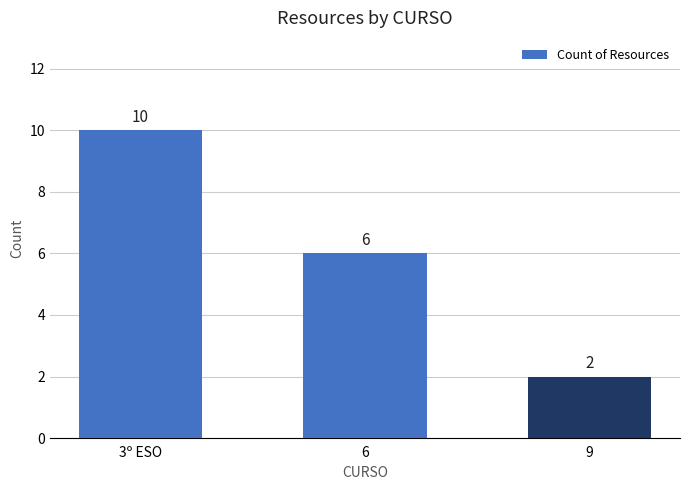

Are the bars horizontal?

No